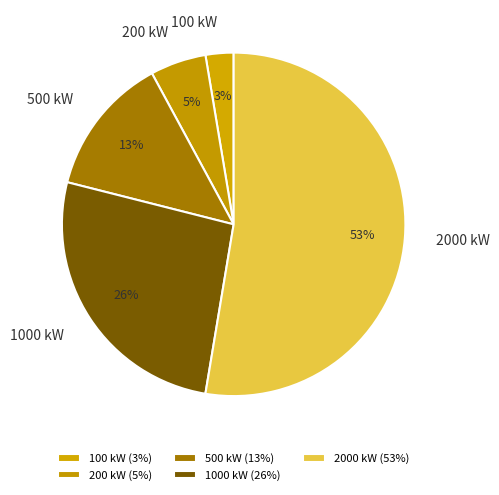

How many segments does this pie chart have?

5